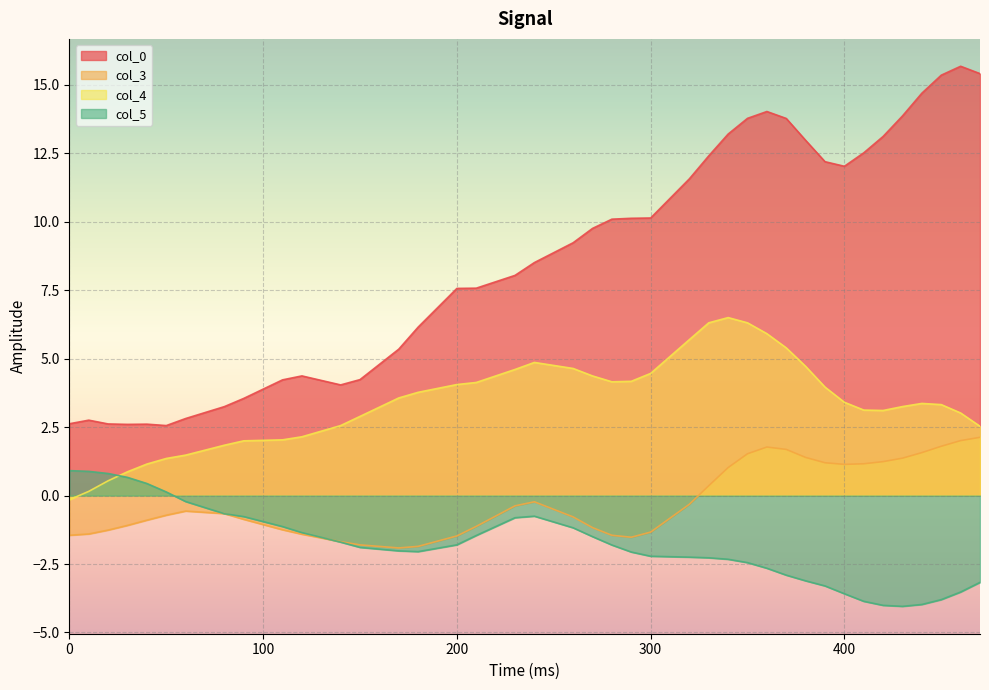

How many lines are shown in the chart?

4